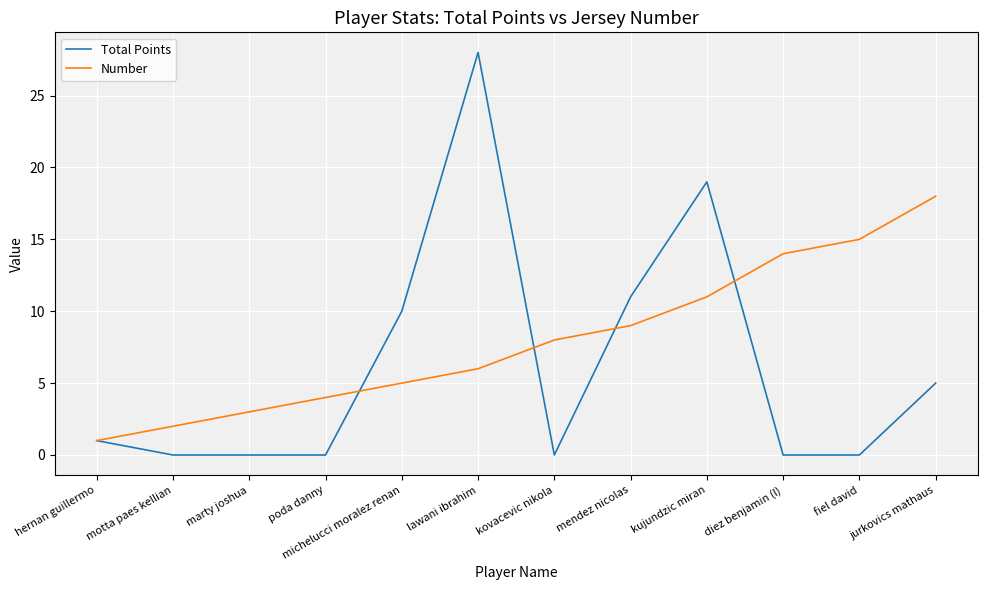

What is the maximum value shown in the chart?

28